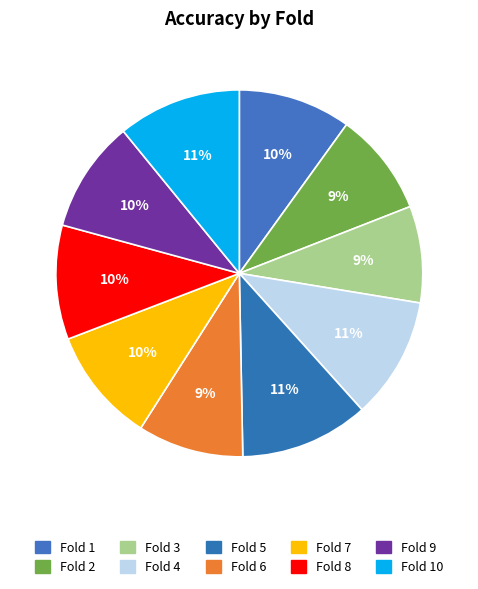

Which slice is the smallest?

Fold 3